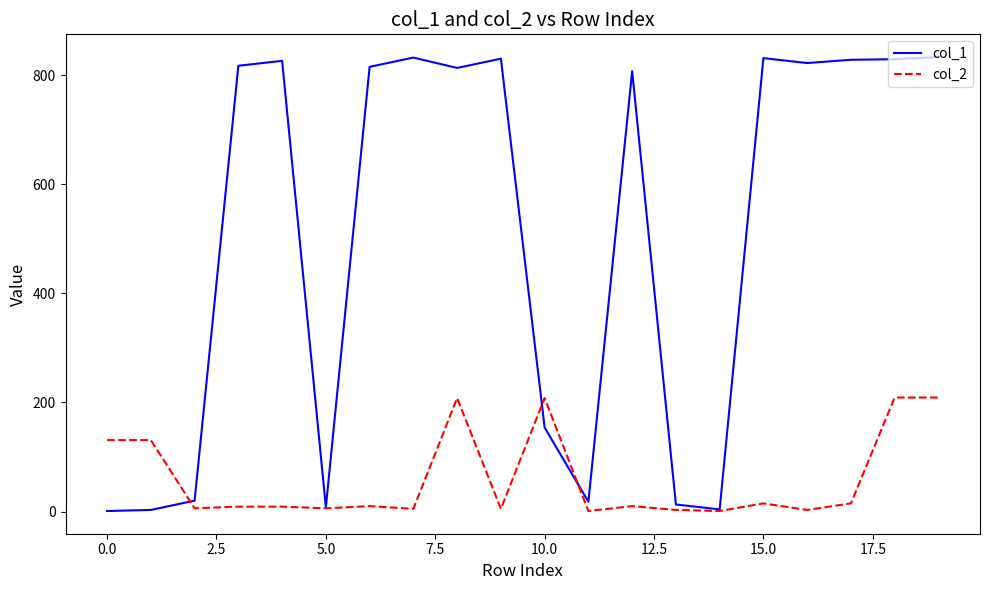

Rank the series by their average value, from highest to lowest.

col_1, col_2